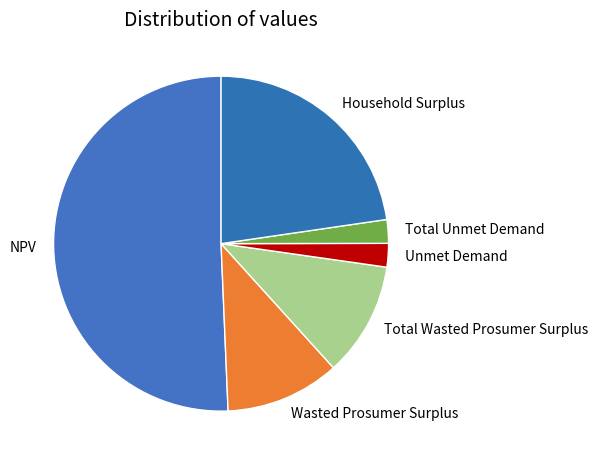

Do Wasted Prosumer Surplus and Household Surplus together represent more than half of the pie?

No